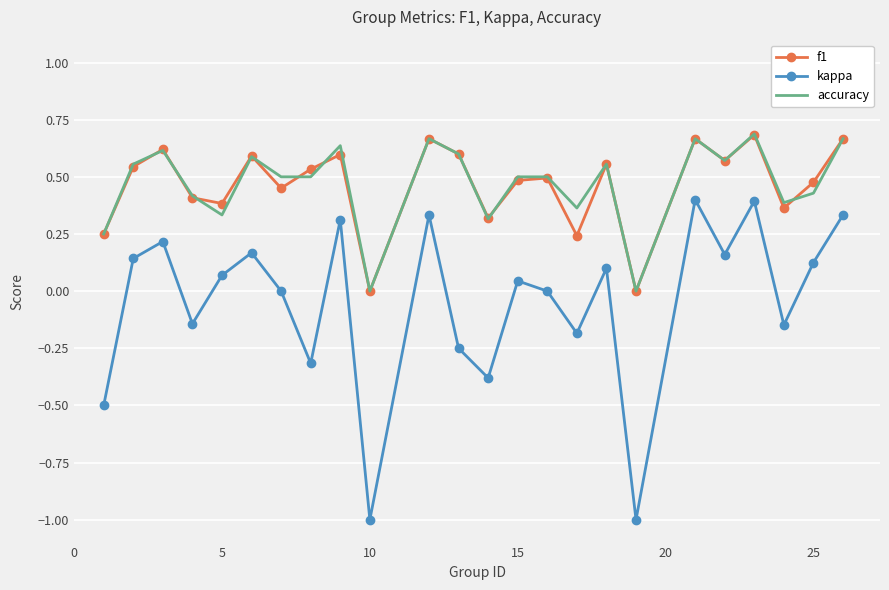

Which series has the largest range (max minus min)?

kappa